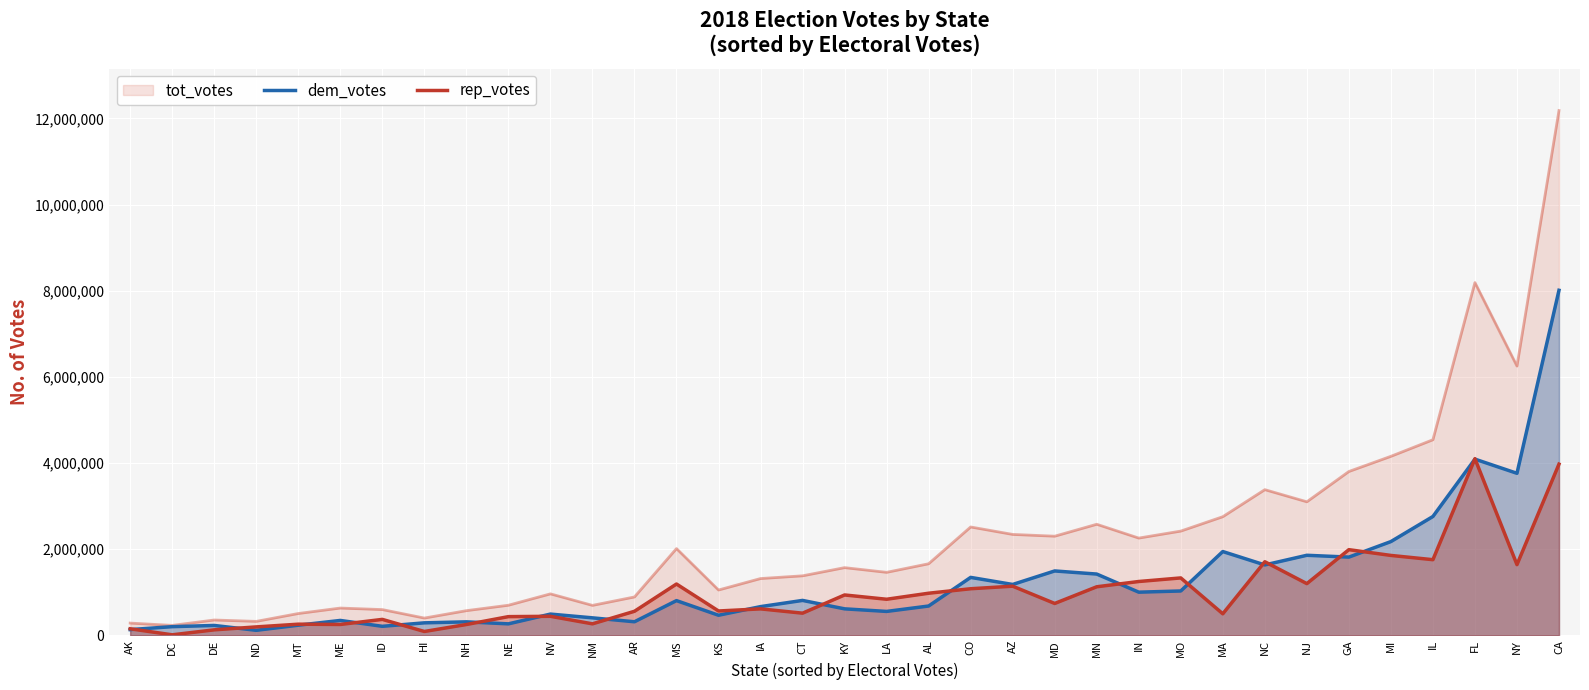

How many lines are shown in the chart?

3